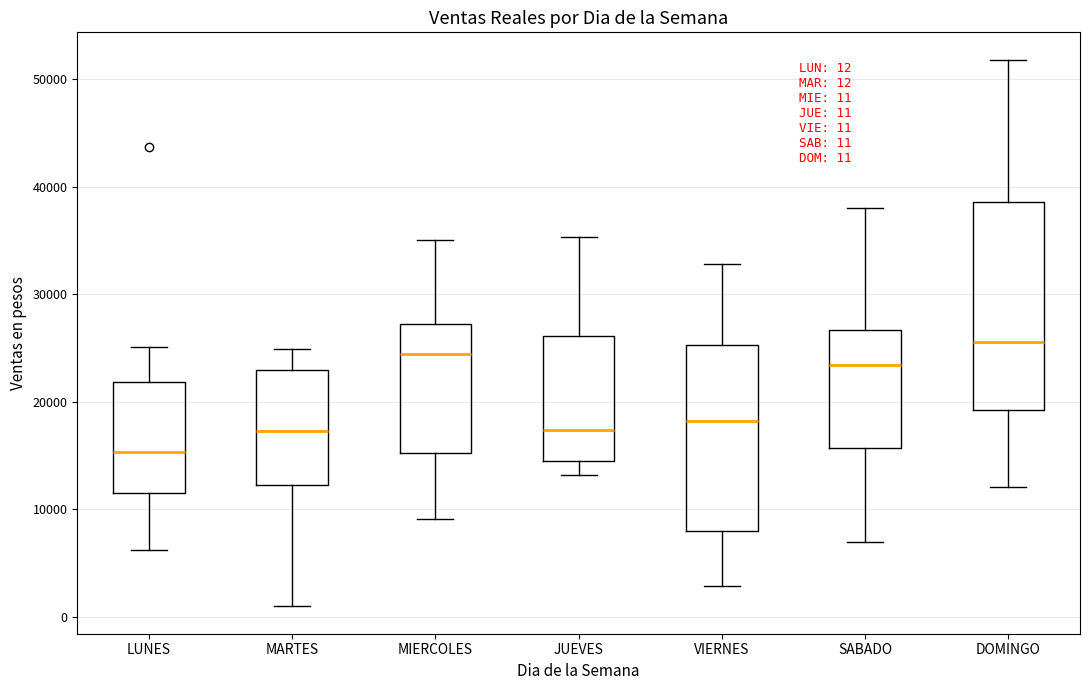

Which box's median line is the lowest?

LUNES